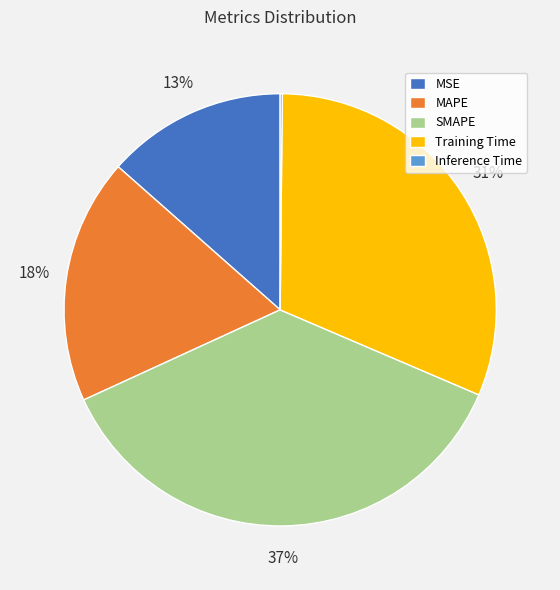

To the nearest percent, what is the average slice percentage?

20%